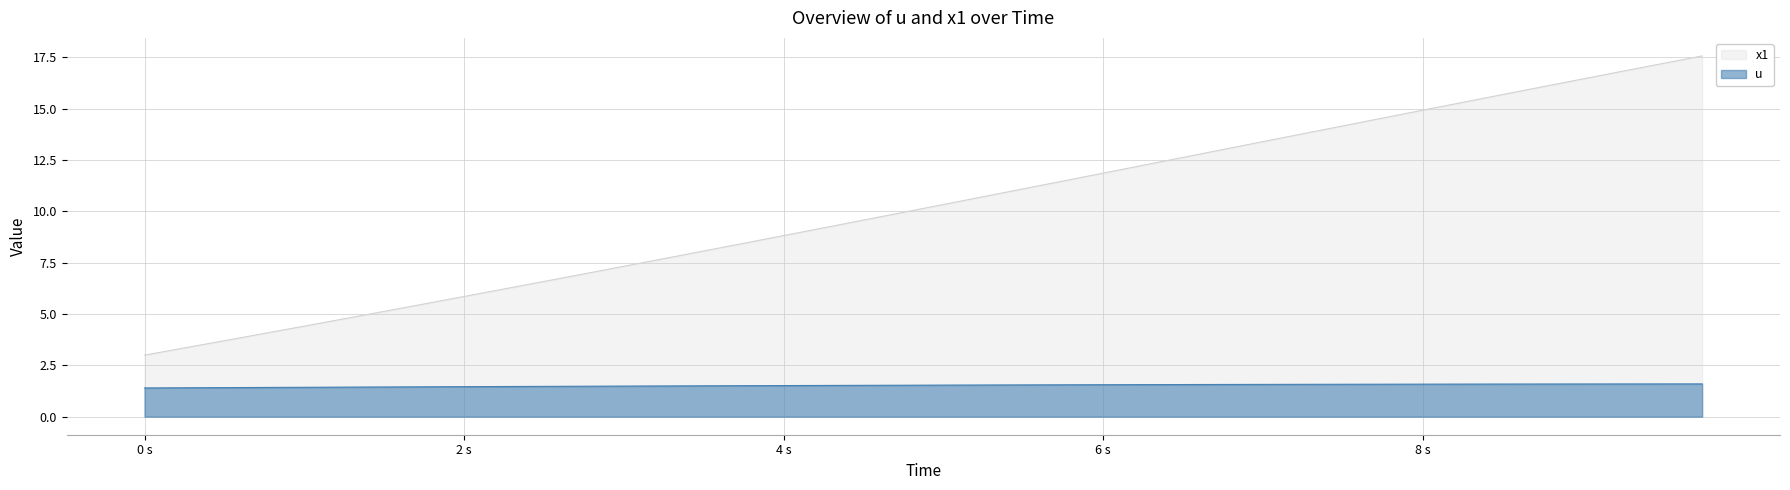

True or false: x1 and u cross at least once.

False